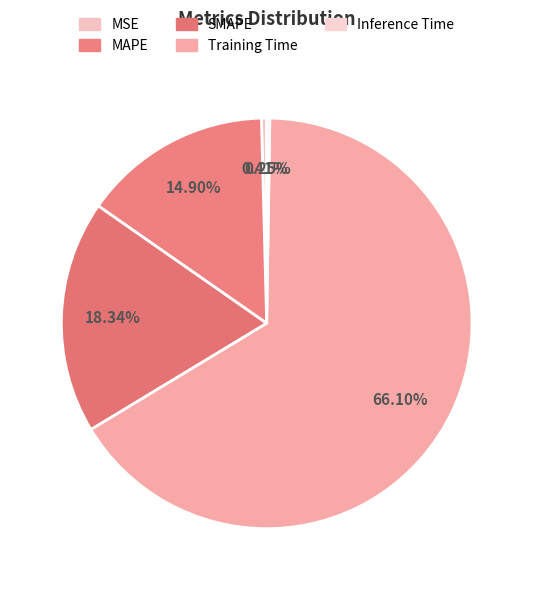

Does any single category account for the majority?

Yes